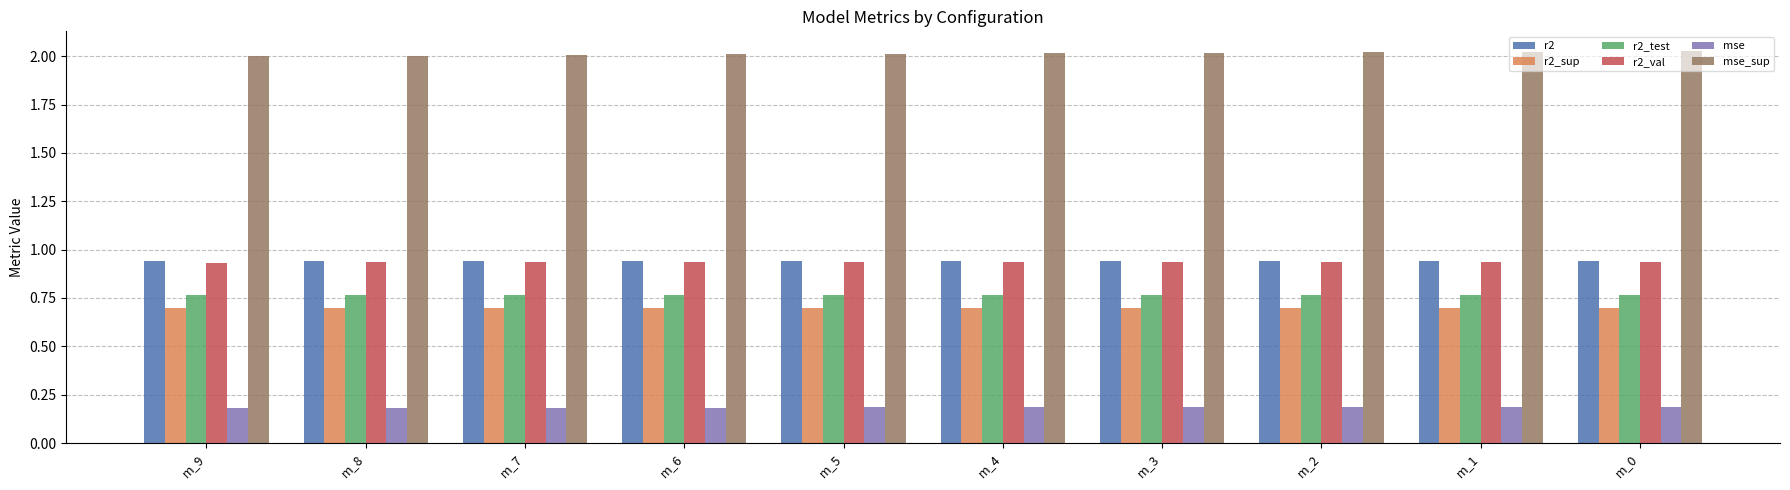

What is the value of the mse bar at the 9th from the left?

0.2